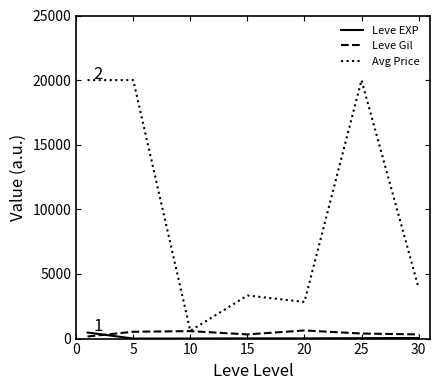

Which series has the largest total across all categories?

Avg Price